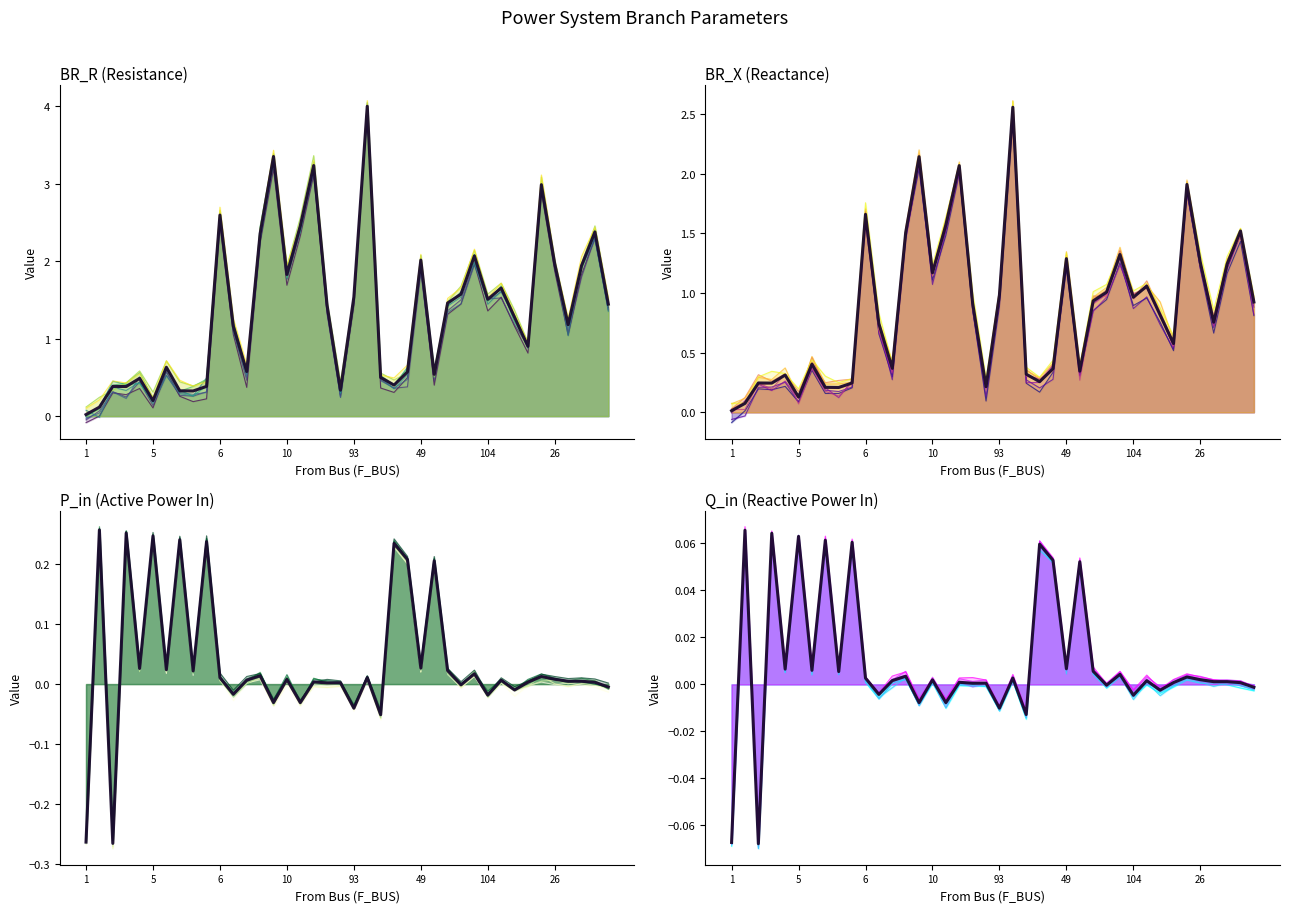

Does the chart have visible grid lines?

No